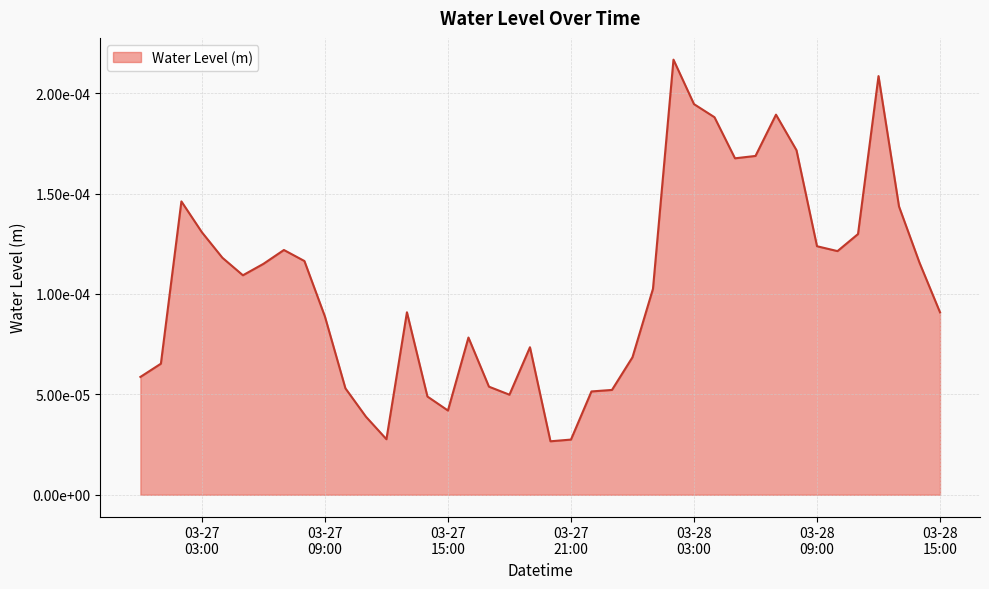

Count the values in the range 0 to 1.

40